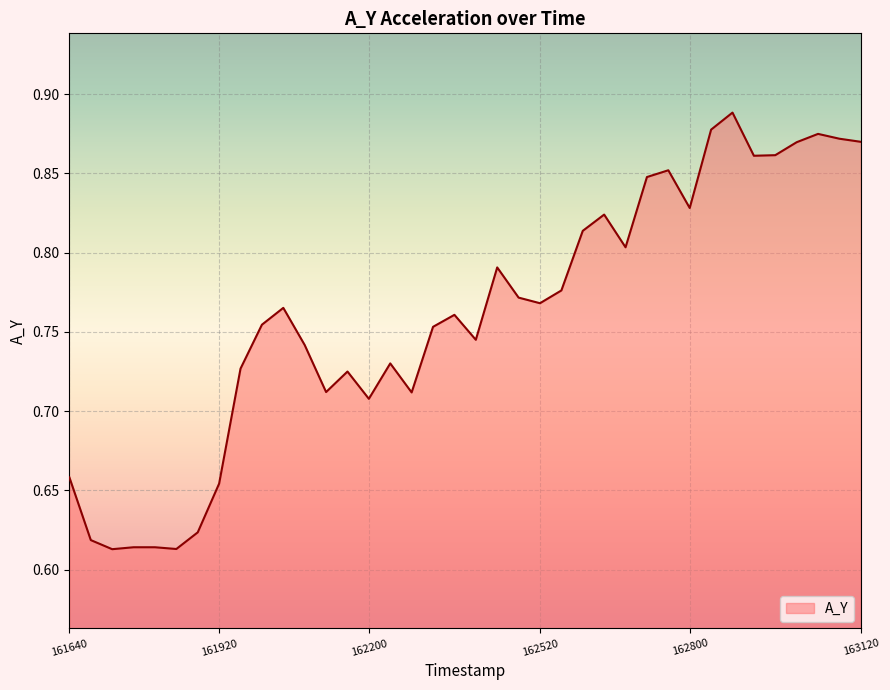

How many values are between 0 and 1?

38